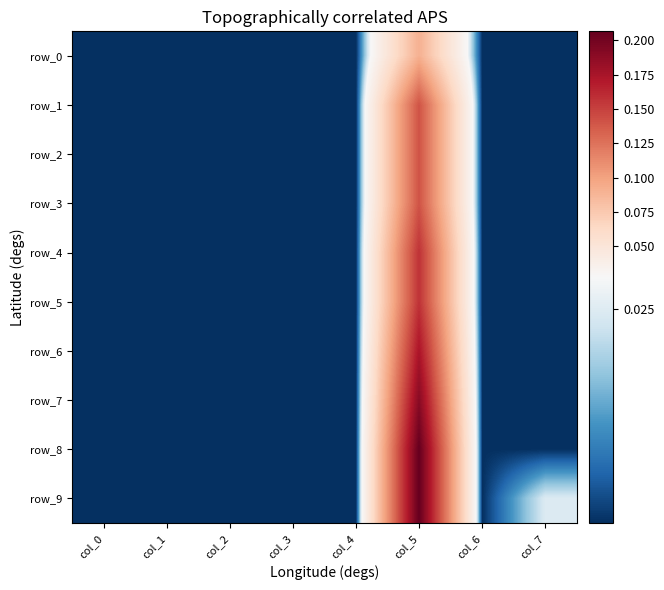

Rank the series at col_4 from highest to lowest value.

row_0, row_1, row_2, row_3, row_4, row_5, row_6, row_7, row_8, row_9